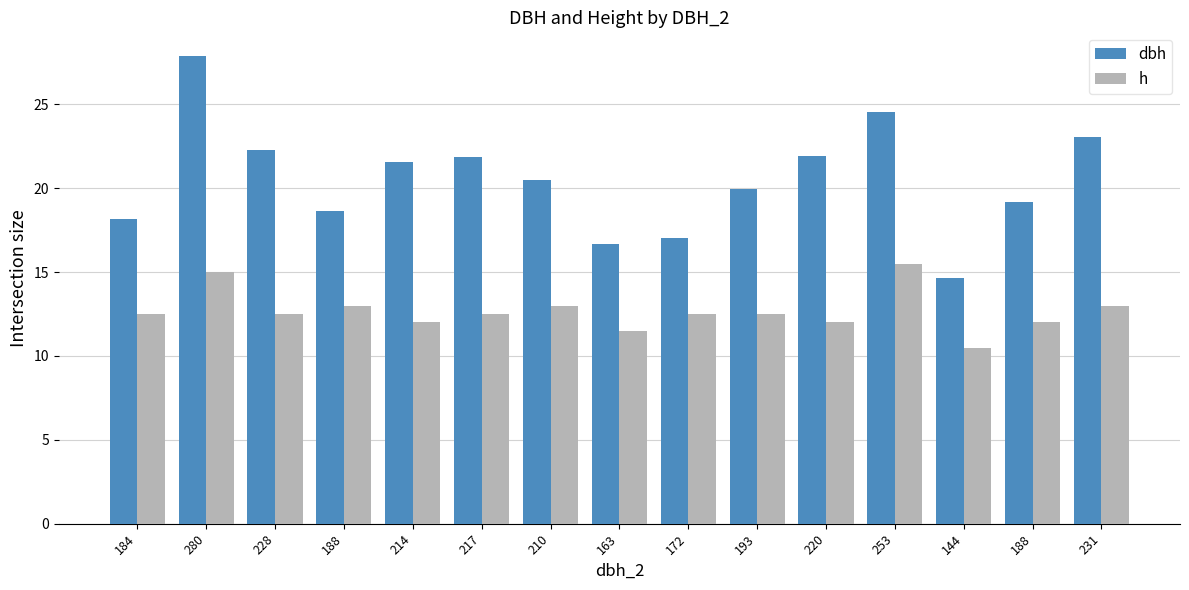

What is the label of the 9th bar from the left?

172